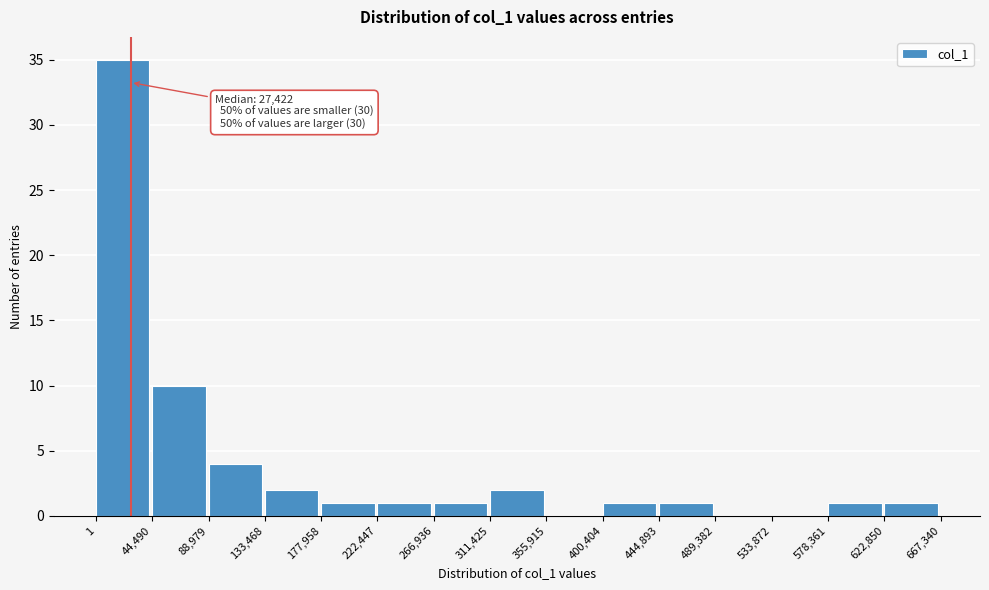

Which range on the x-axis has the tallest bar?

1 to 44,490